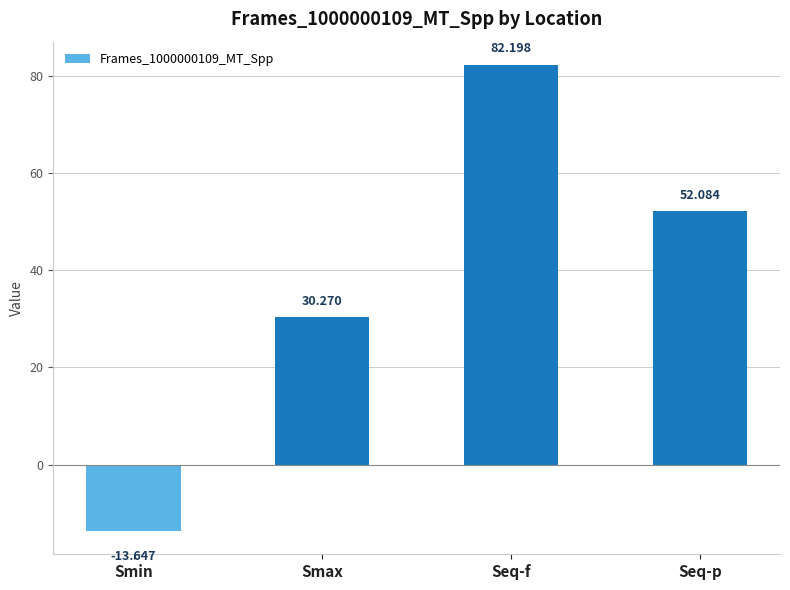

Does the chart contain any negative values?

Yes